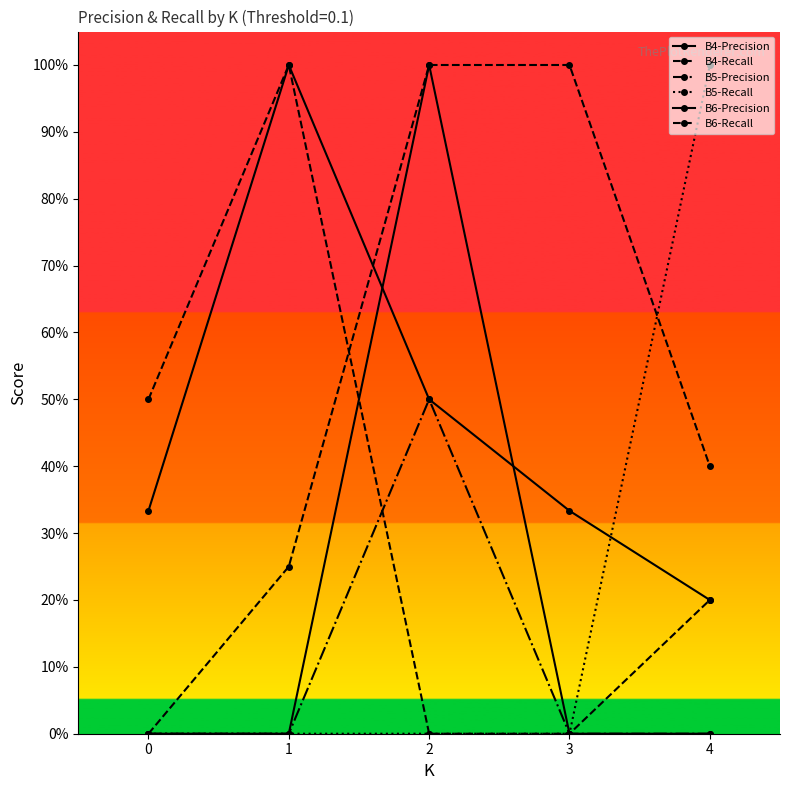

Reading left to right, list all the values displayed in this chart.

B4-Precision: 0.3	1.0	0.5	0.3	0.2
B4-Recall: 0.5	1.0	0.0	0.0	0.2
B5-Precision: 0.0	0.0	0.5	0.0	0.0
B5-Recall: 0.0	0.0	0.0	0.0	1.0
B6-Precision: 0.0	0.0	1.0	0.0	0.0
B6-Recall: 0.0	0.2	1.0	1.0	0.4